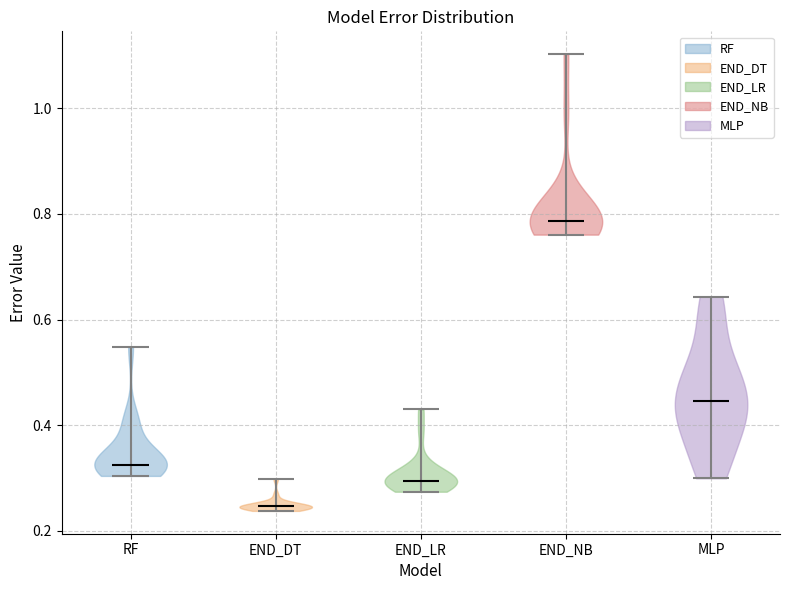

Reading left to right, read every violin against the y-axis: where its median line is, and the lowest and highest points it reaches. The values are not printed on the chart, so give them approximately, as read against the axis.

RF: median line 0.32, lowest point 0.30, highest point 0.54
END_DT: median line 0.24, lowest point 0.24, highest point 0.30
END_LR: median line 0.30, lowest point 0.28, highest point 0.42
END_NB: median line 0.78, lowest point 0.76, highest point 1.10
MLP: median line 0.44, lowest point 0.30, highest point 0.64